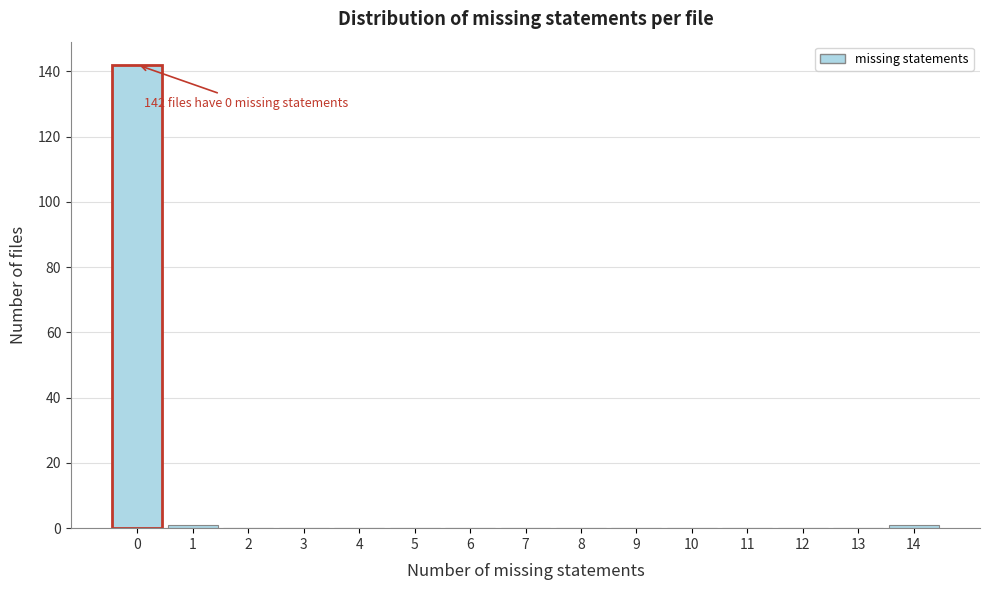

Reading right to left, transcribe all the data shown in this chart.

14=1	13=0	12=0	11=0	10=0	9=0	8=0	7=0	6=0	5=0	4=0	3=0	2=0	1=1	0=142